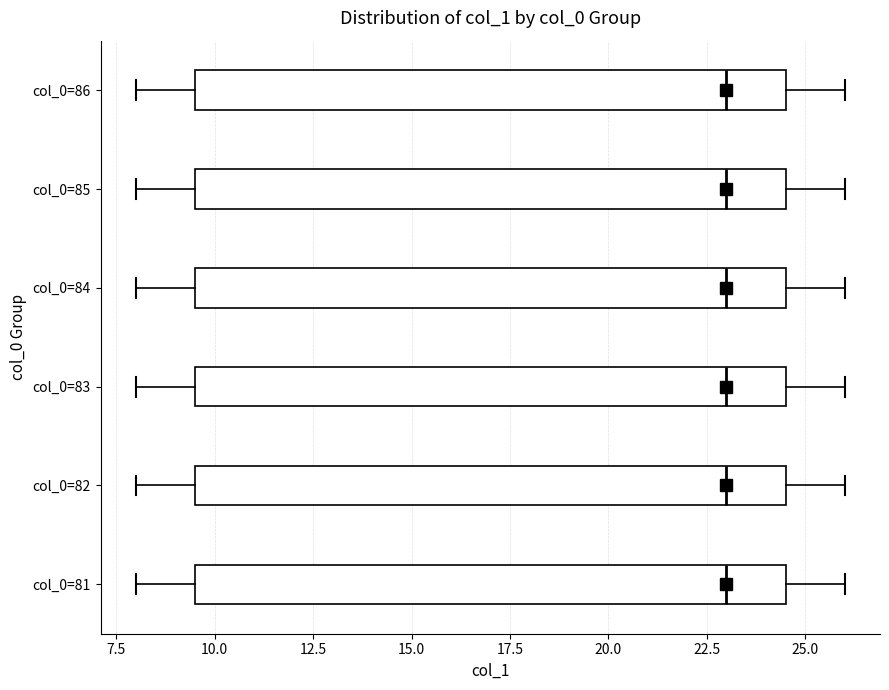

Reading bottom to top, read every box against the x-axis: the position of its median line, the range the box covers, and the ends of its whiskers. The values are not printed on the chart, so give them approximately, as read against the axis.

col_0=81: median 23.0, box 9.5 to 24.5, whiskers 8.0 to 26.0
col_0=82: median 23.0, box 9.5 to 24.5, whiskers 8.0 to 26.0
col_0=83: median 23.0, box 9.5 to 24.5, whiskers 8.0 to 26.0
col_0=84: median 23.0, box 9.5 to 24.5, whiskers 8.0 to 26.0
col_0=85: median 23.0, box 9.5 to 24.5, whiskers 8.0 to 26.0
col_0=86: median 23.0, box 9.5 to 24.5, whiskers 8.0 to 26.0